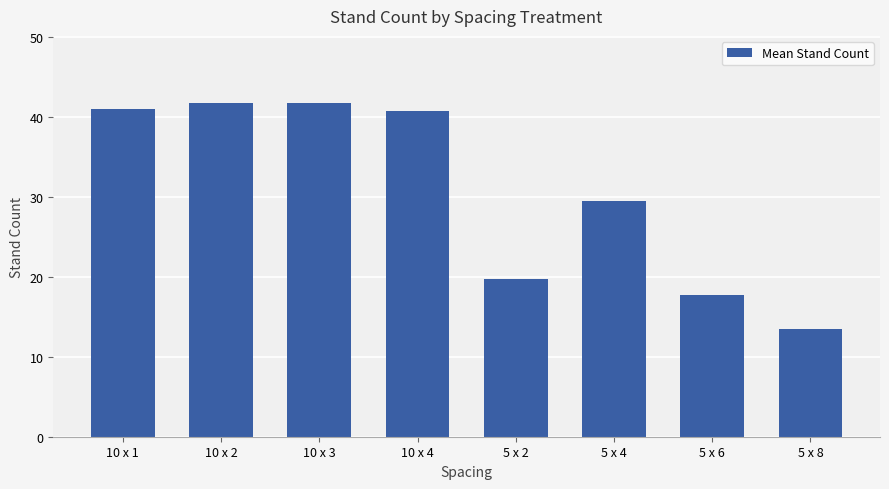

What is the sum of all values?

245.8